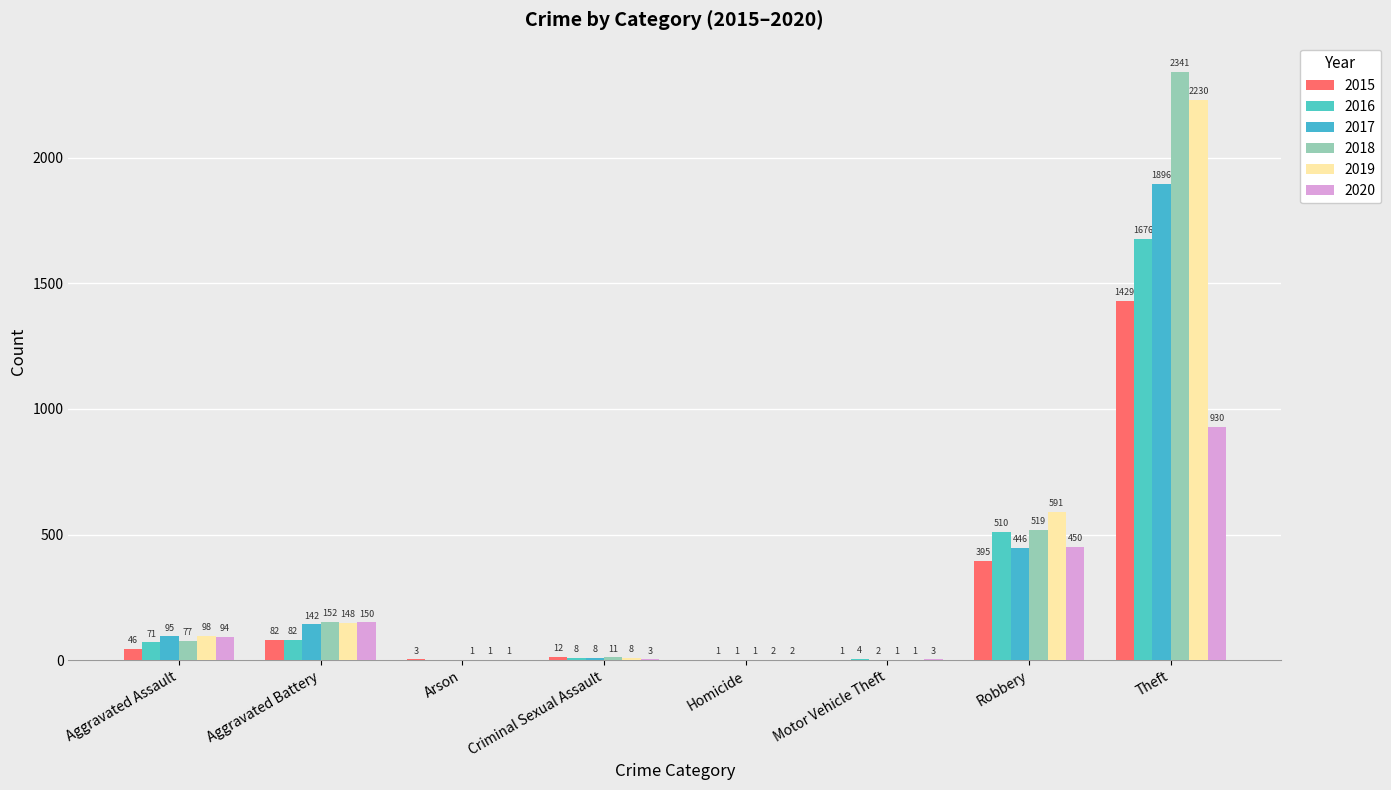

What is the spread (max minus min) of values at Robbery?

196